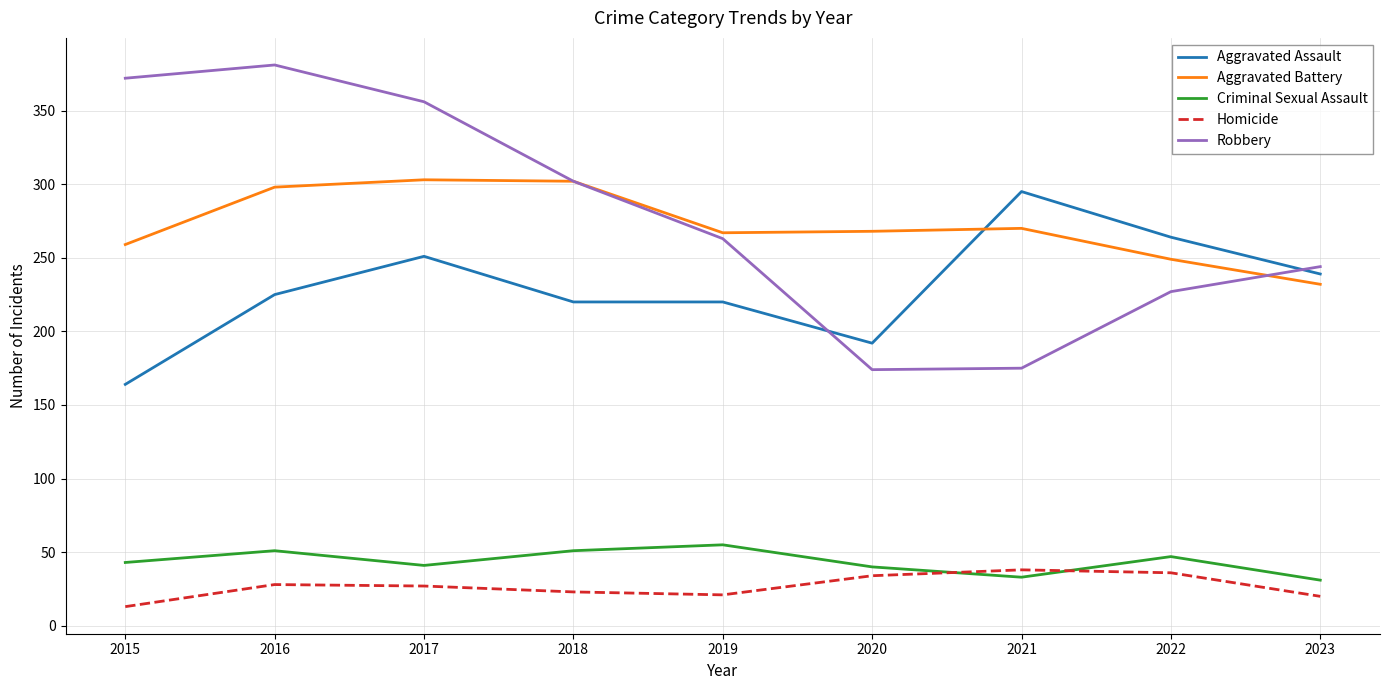

What is the sum of all Homicide values?

240